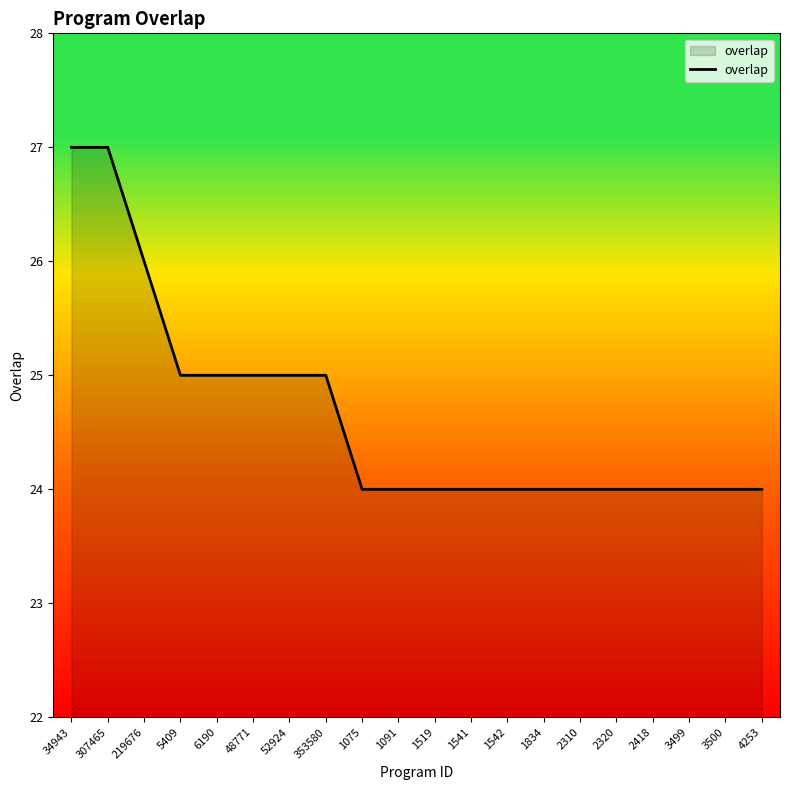

Is it true that the value at 2320 is 40?

False